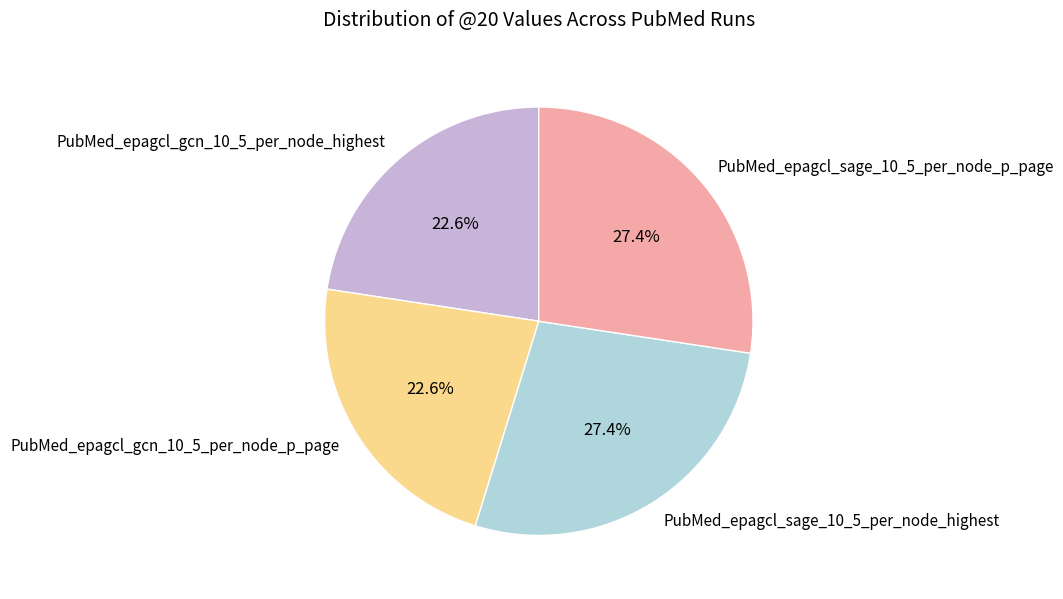

True or false: PubMed_epagcl_gcn_10_5_per_node_p_page accounts for 31% of the total.

False